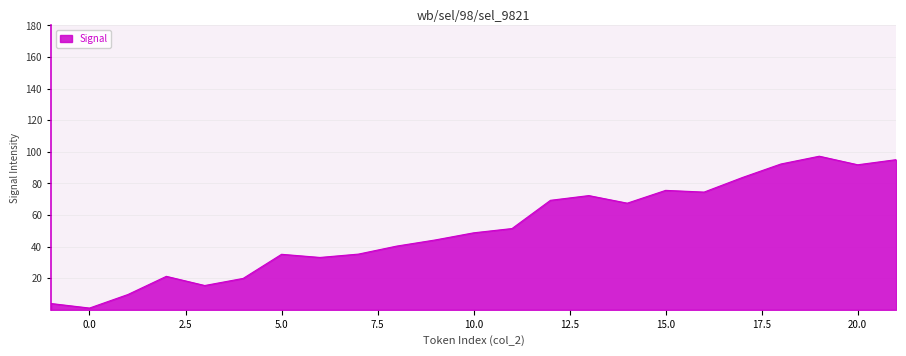

What is the difference between the maximum and minimum values?

96.1